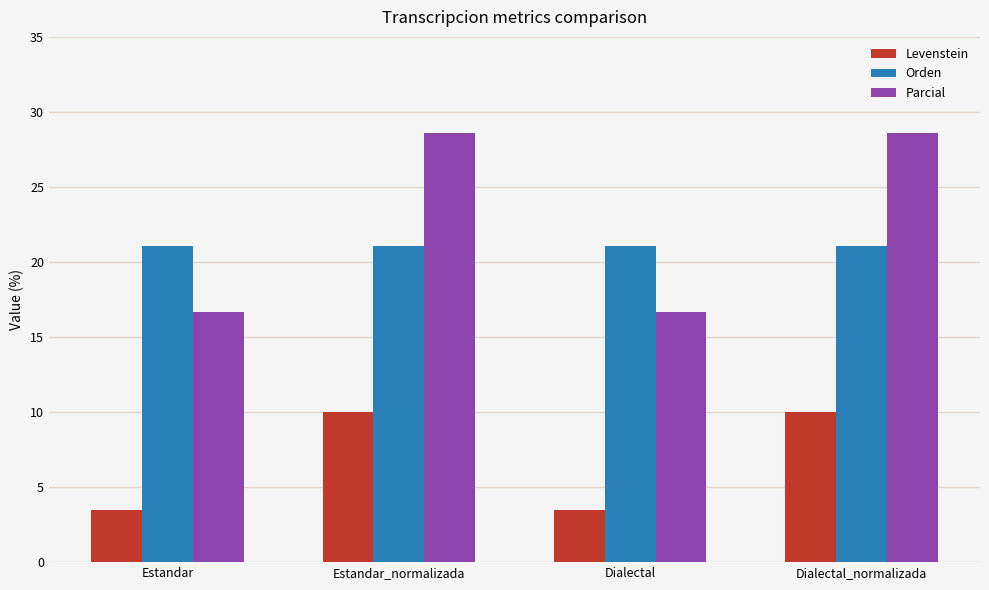

Is the value of Orden at Estandar greater than the value of Parcial at Dialectal?

Yes